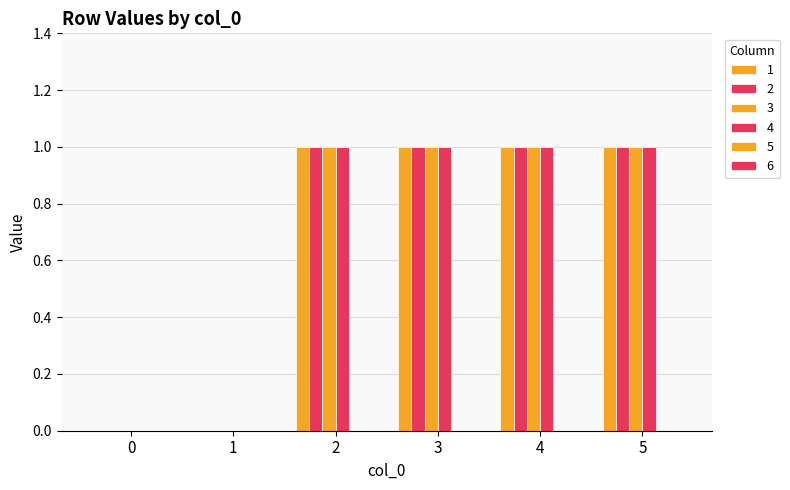

Which series has the largest range (max minus min)?

1